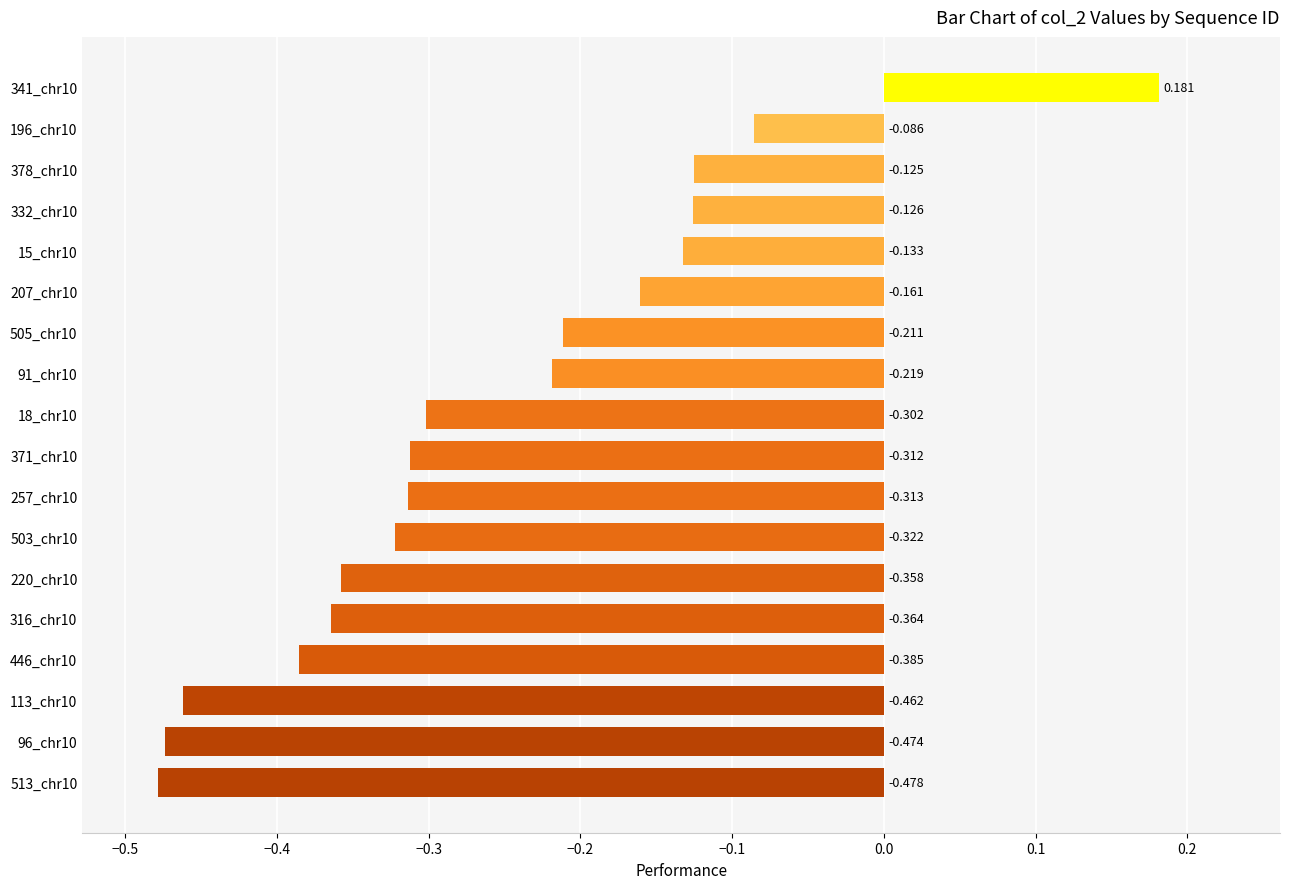

How many negative values are there?

17